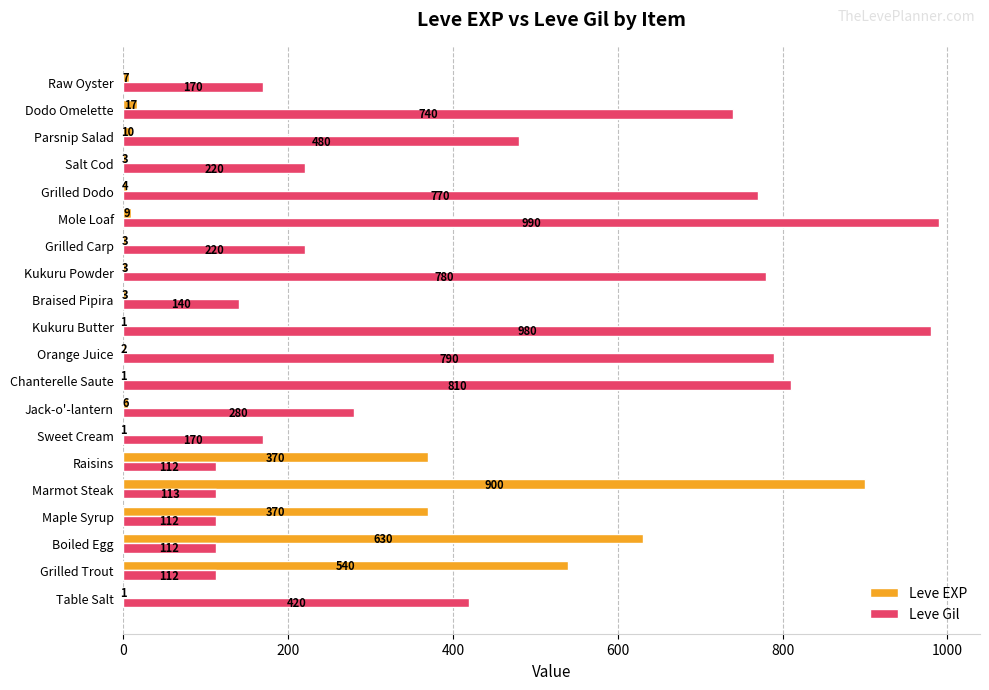

What is the total value across all series at Boiled Egg?

742